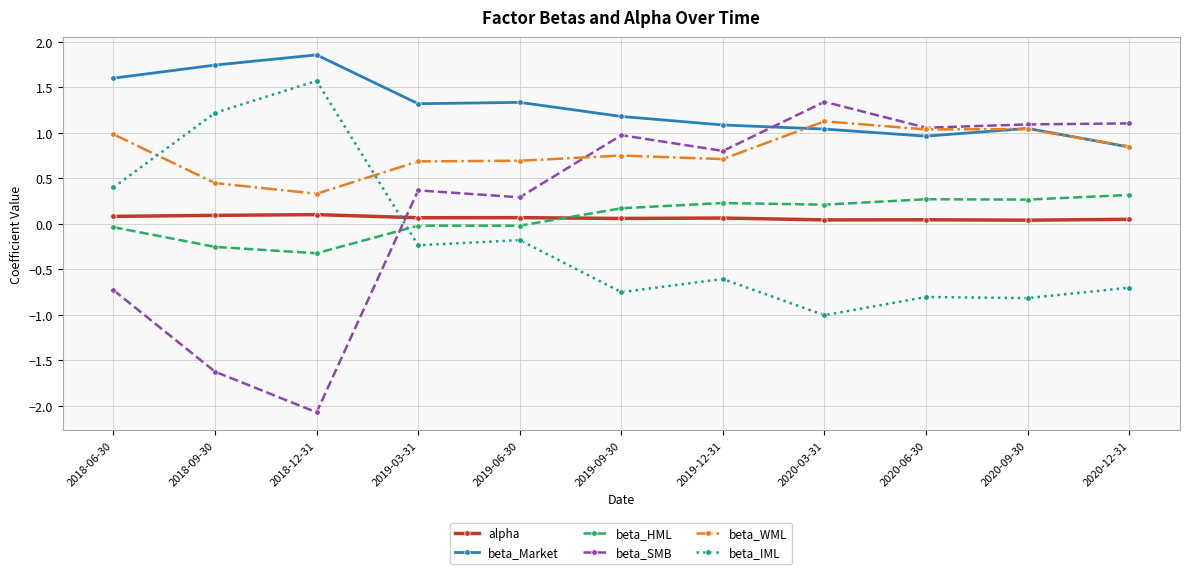

What is the average value of the beta_SMB series?

0.2